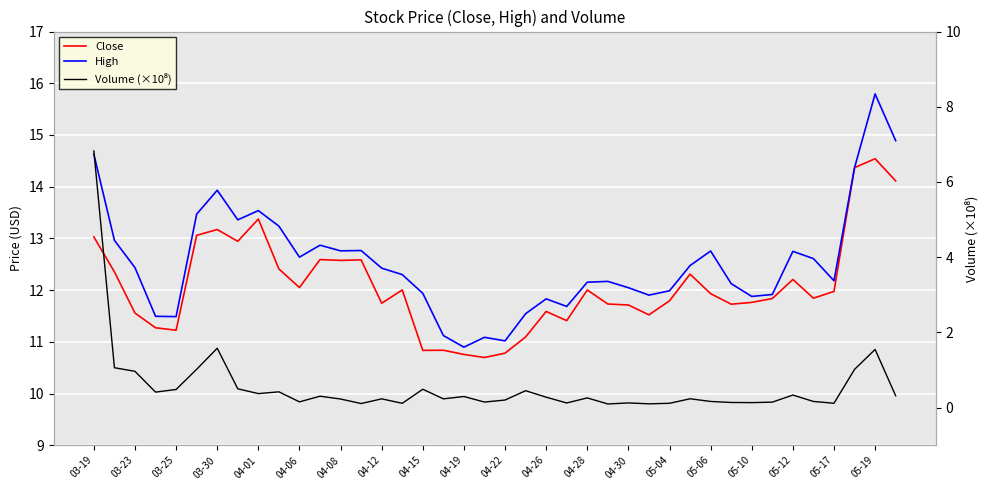

True or false: Volume (×10⁸) has more than 2 interior local peaks.

True